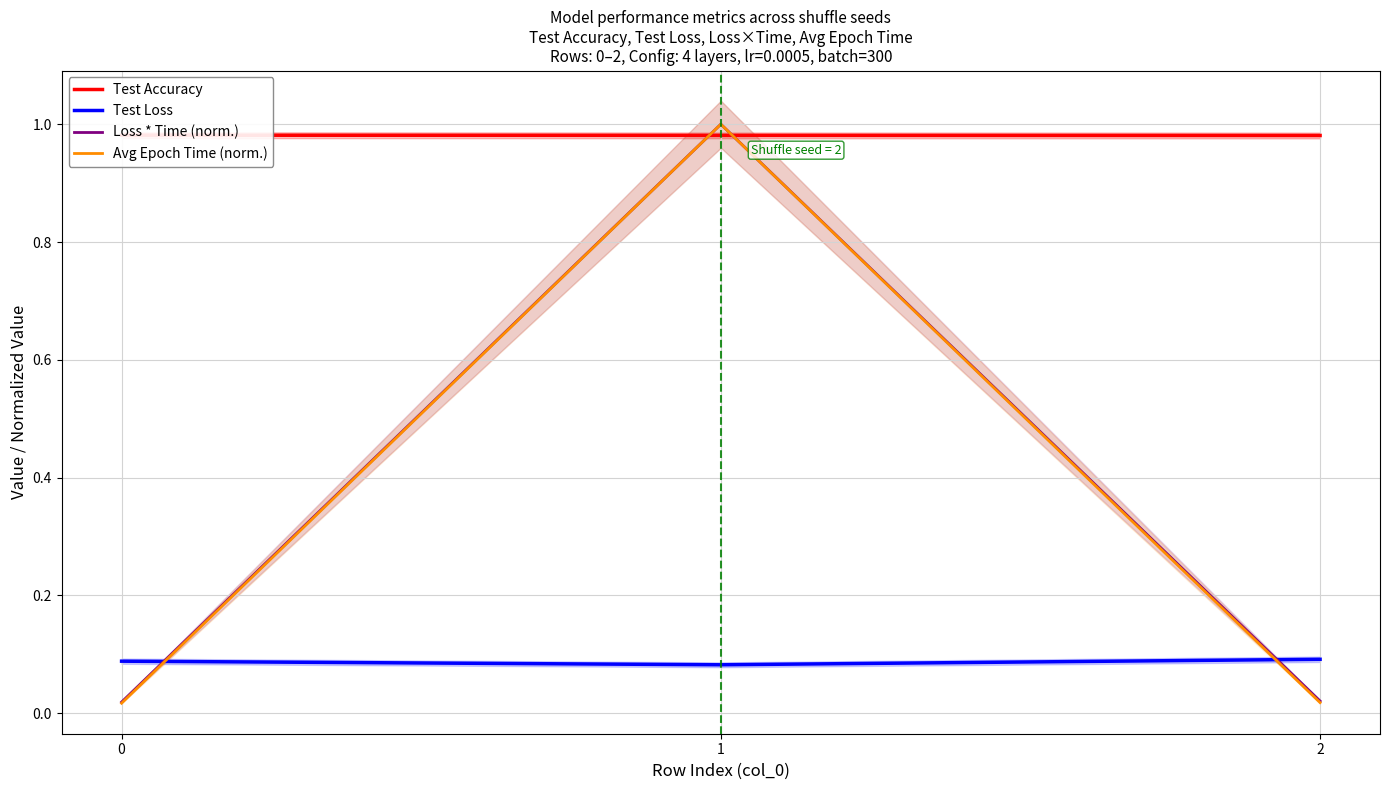

At how many categories does at least one series exceed 0?

3